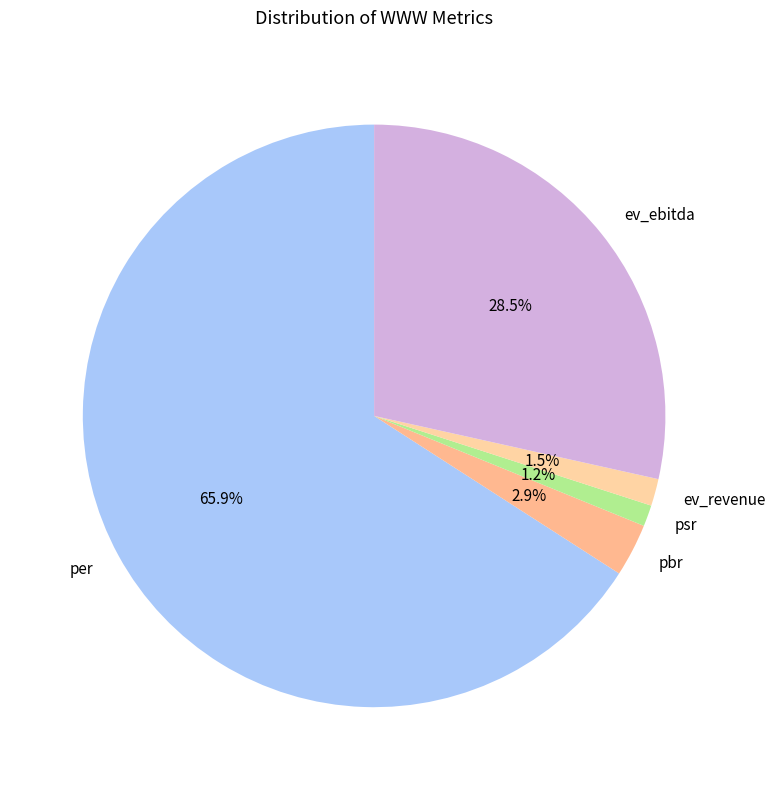

What is the majority slice?

per